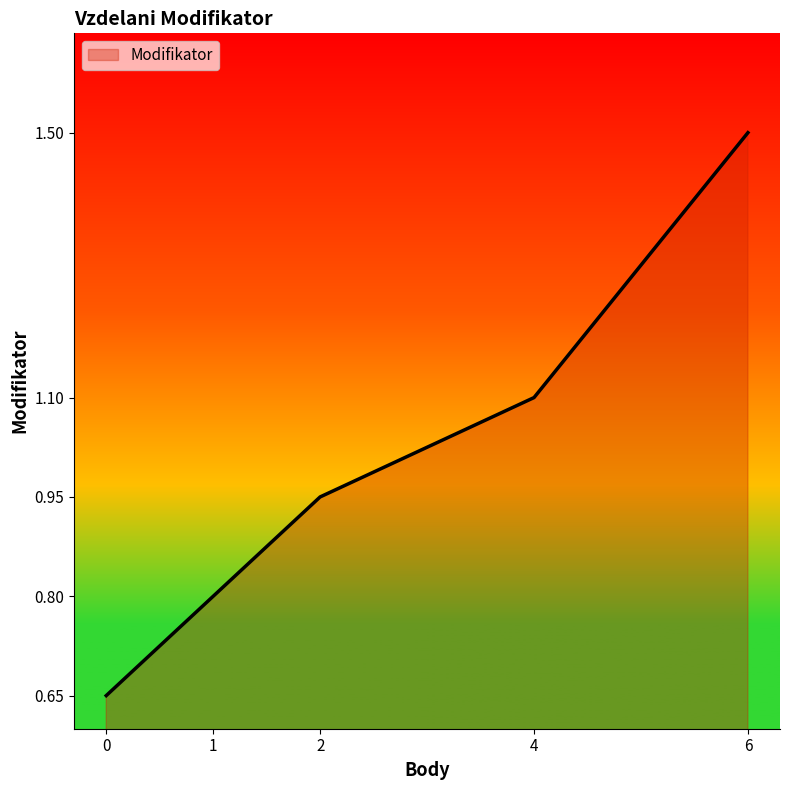

Does the chart have visible grid lines?

No